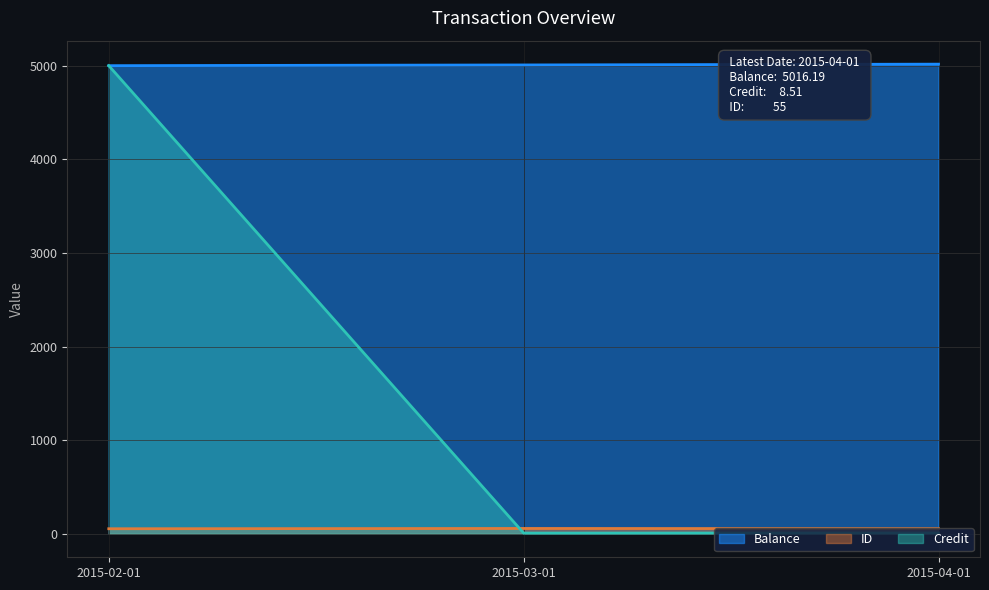

How many lines are shown in the chart?

3